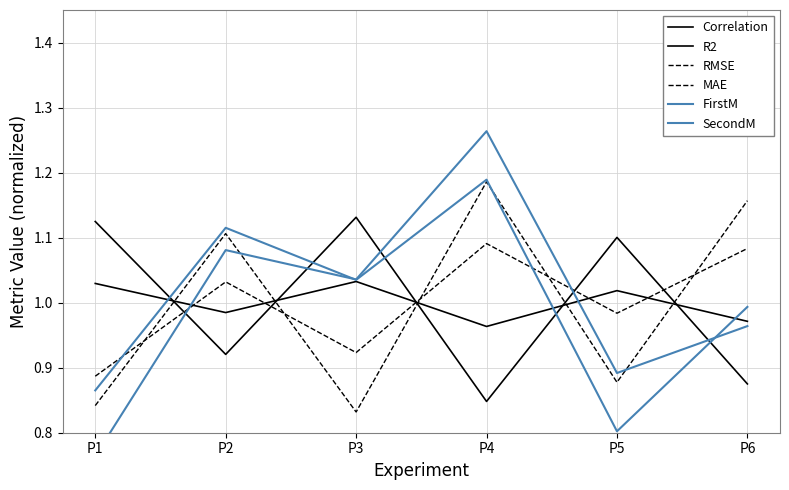

Which has a higher value, P2 or P6?

P2